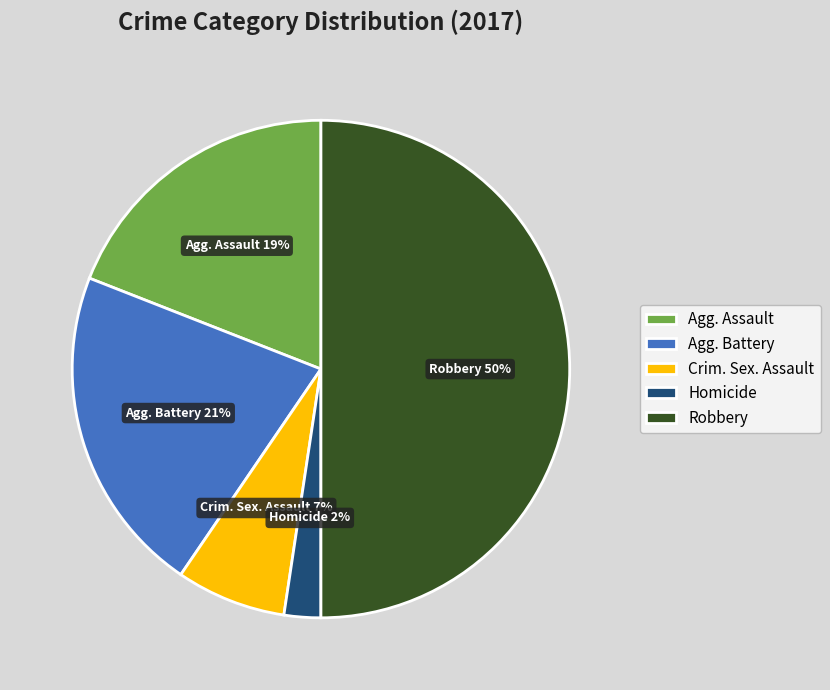

Combined, do Homicide and Agg. Assault account for over 50%?

No